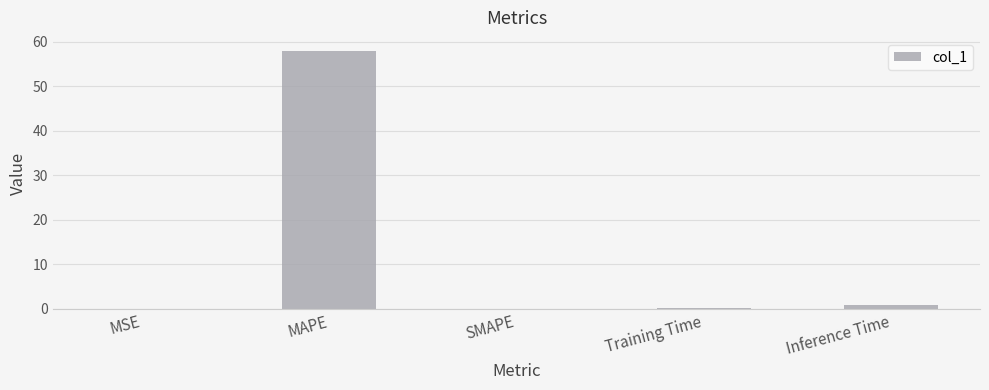

What is the sum of the values at MSE and MAPE?

58.0